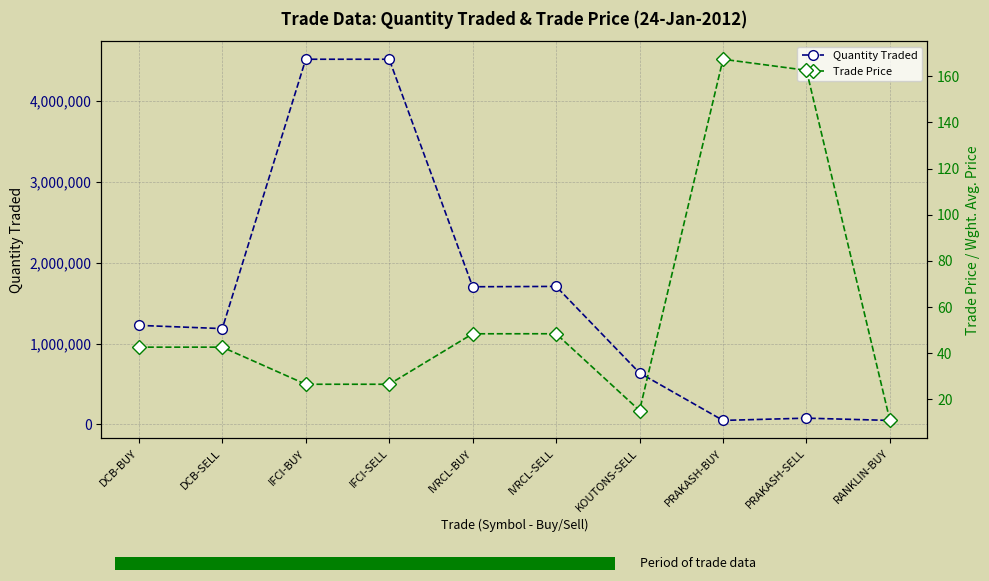

Between KOUTONS-SELL and DCB-SELL, which is larger?

DCB-SELL